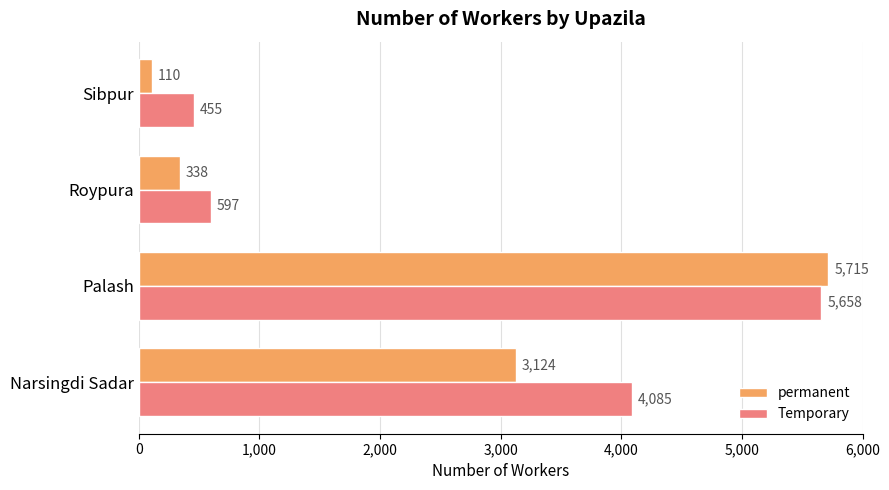

What is the spread (max minus min) of values at Palash?

57